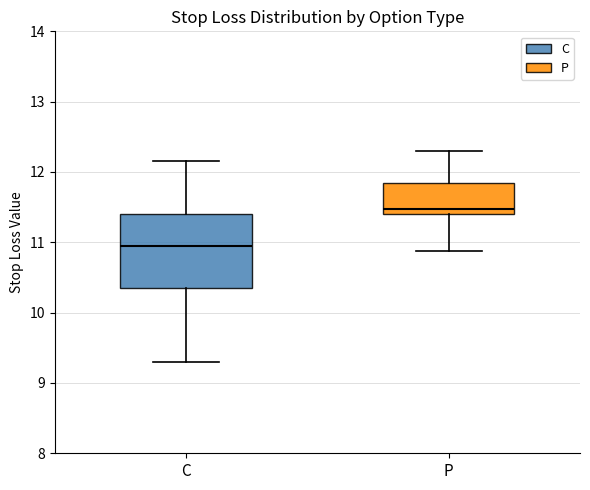

Reading left to right, read every box against the y-axis: the position of its median line, the range the box covers, and the ends of its whiskers. The values are not printed on the chart, so give them approximately, as read against the axis.

C: median 11.0, box 10.4 to 11.4, whiskers 9.3 to 12.2
P: median 11.5, box 11.4 to 11.9, whiskers 10.9 to 12.3